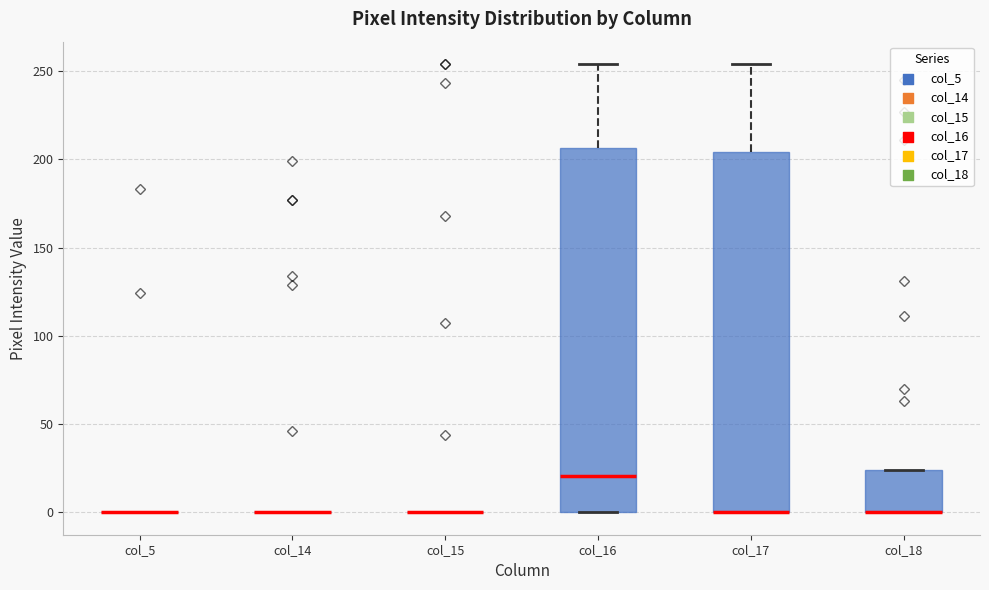

Reading left to right, read every box against the y-axis: the position of its median line, the range the box covers, and the ends of its whiskers. The values are not printed on the chart, so give them approximately, as read against the axis.

col_5: box collapsed to a line at 0, whiskers 0 to 0
col_14: box collapsed to a line at 0, whiskers 0 to 0
col_15: box collapsed to a line at 0, whiskers 0 to 0
col_16: median 20, box 0 to 205, whiskers 0 to 255
col_17: median 0 (drawn on the box's lower edge), box 0 to 205, whiskers 0 to 255
col_18: median 0 (drawn on the box's lower edge), box 0 to 25, whiskers 0 to 25